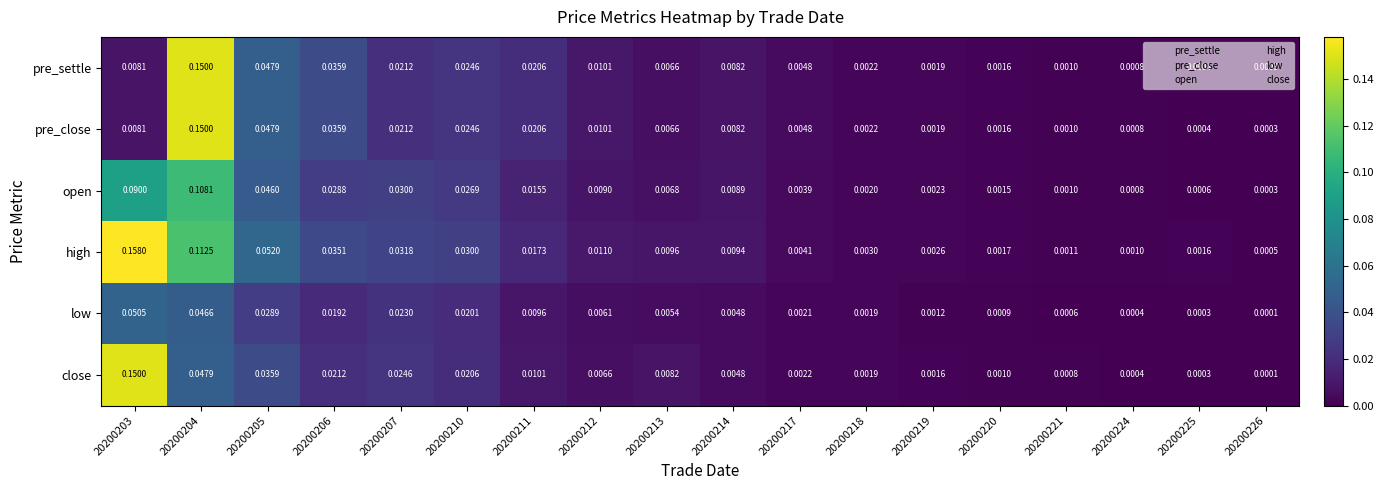

Which series has the largest total across all categories?

high